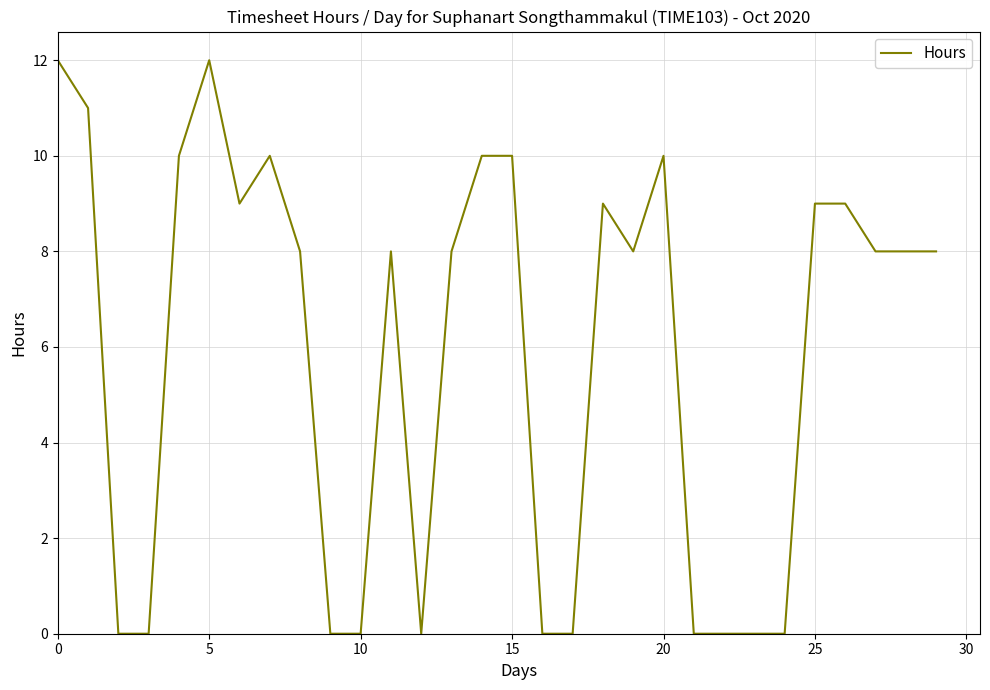

Reading right to left, extract all data points from this chart.

8	8	8	9	9	0	0	0	0	10	8	9	0	0	10	10	8	0	8	0	0	8	10	9	12	10	0	0	11	12